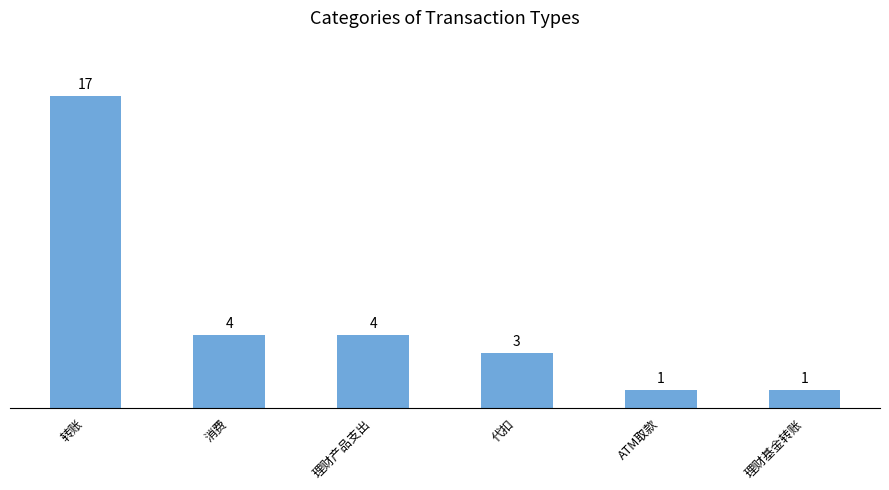

What value does the data have at 消费, to the nearest 5?

5